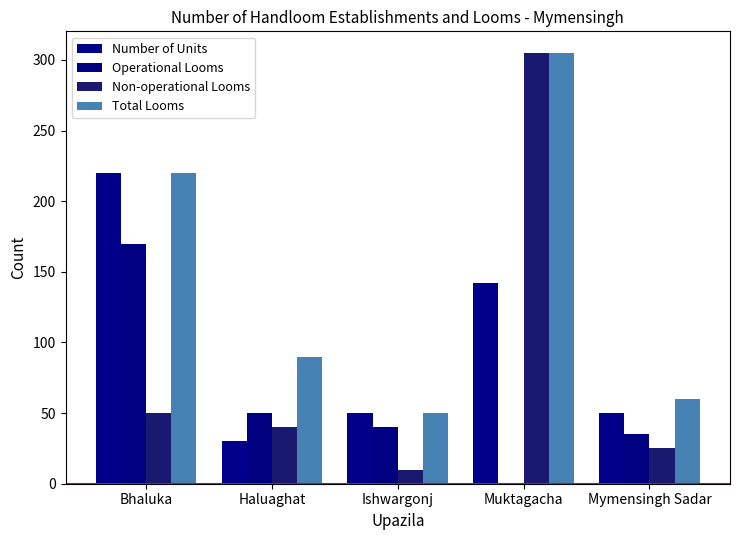

Which series has the largest total across all categories?

Total Looms